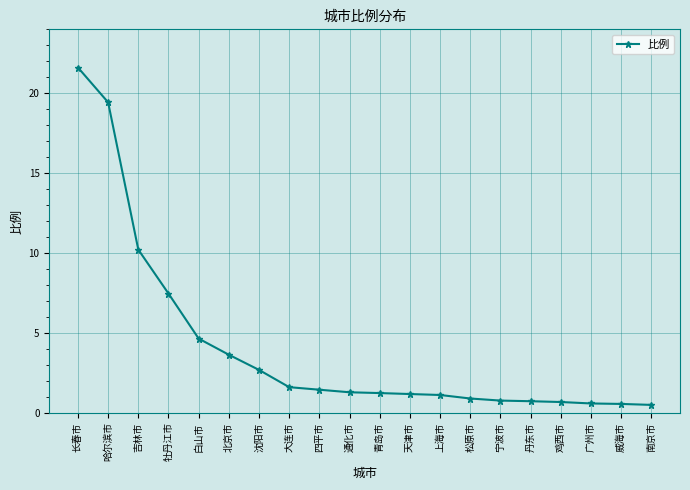

Where is the data nearest to the value 11?

吉林市